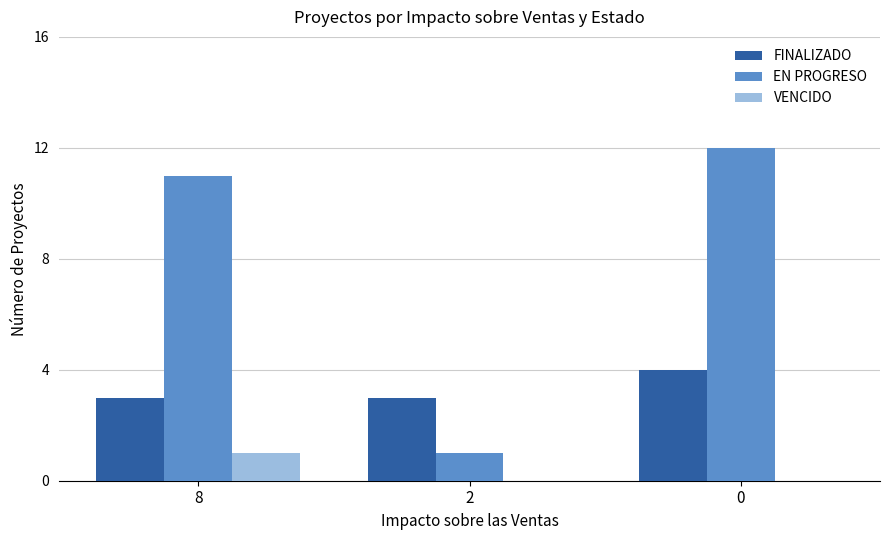

What are all the series names shown in the legend?

FINALIZADO, EN PROGRESO, VENCIDO